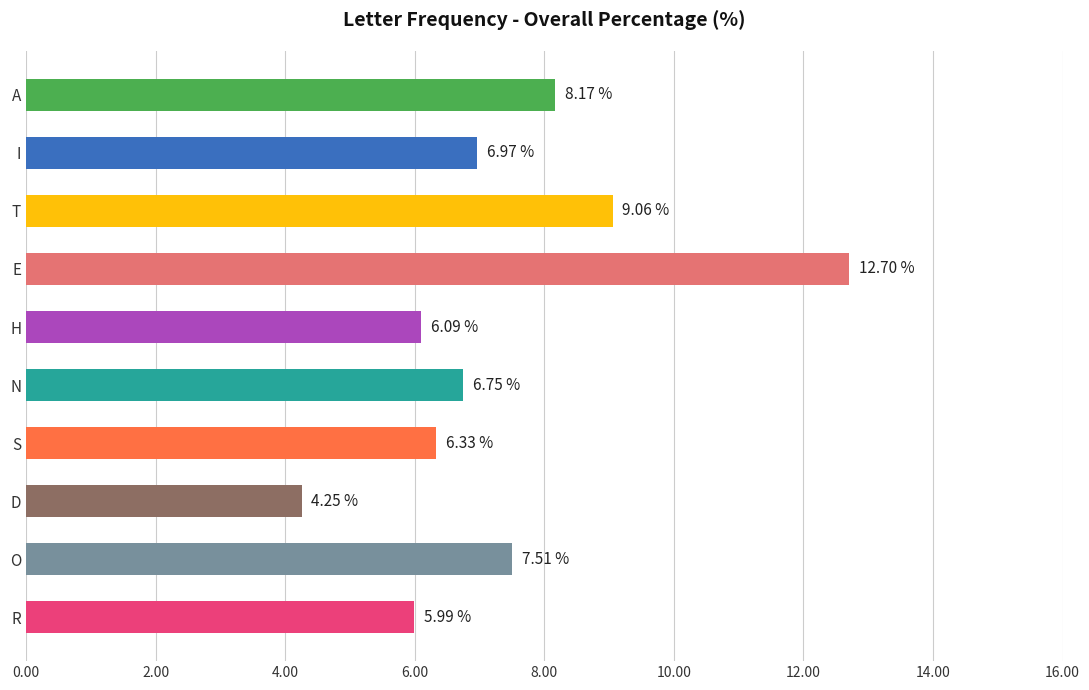

How many categories are shown in the chart?

10